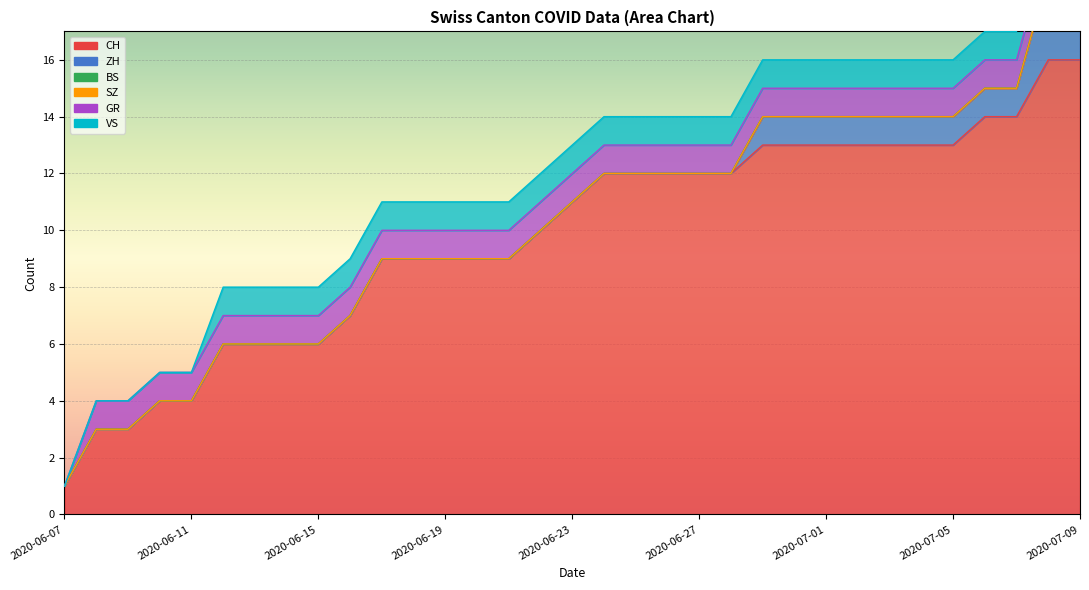

What is the total value across all series at 2020-06-18?

11